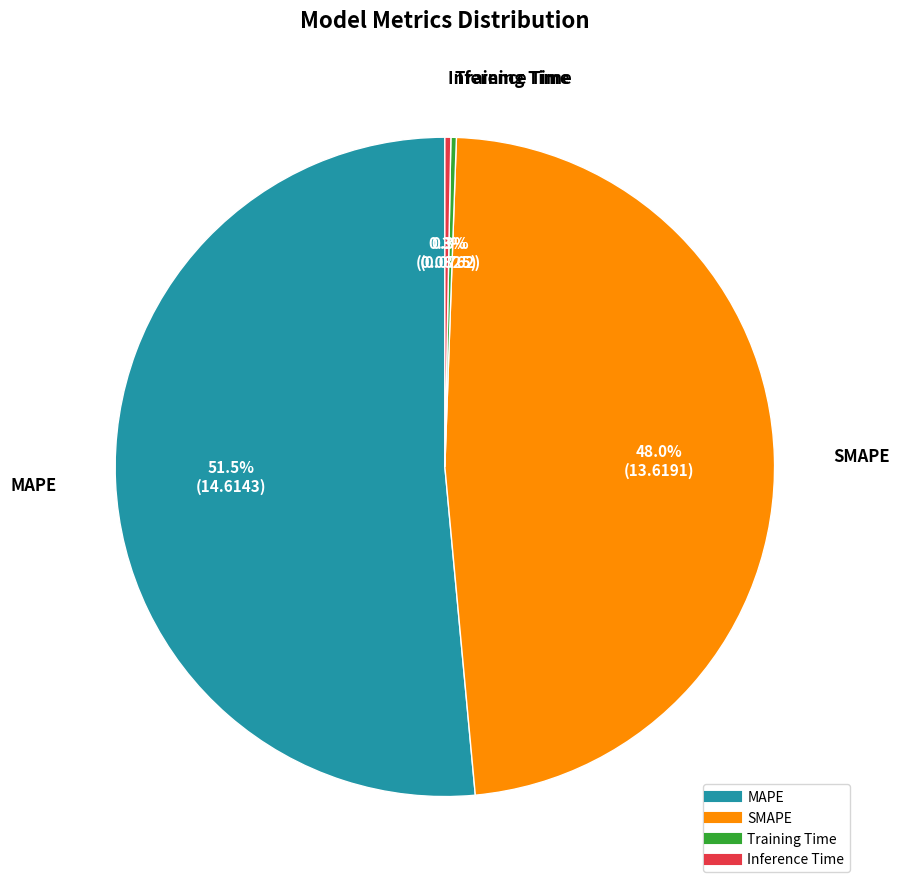

Which slice is the largest?

MAPE